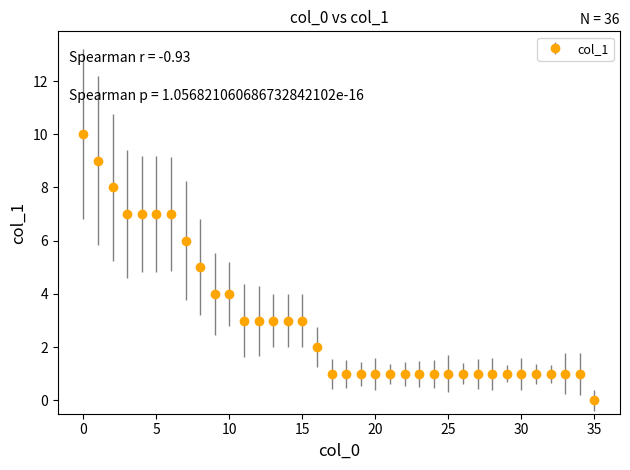

What is the difference between the maximum and minimum values?

10